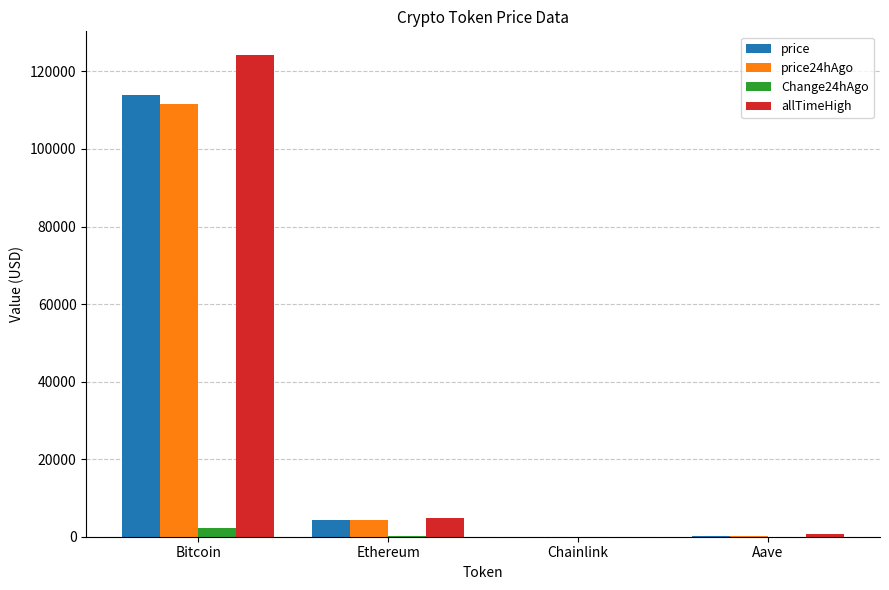

Where is Change24hAgo nearest to the value 1158?

Ethereum